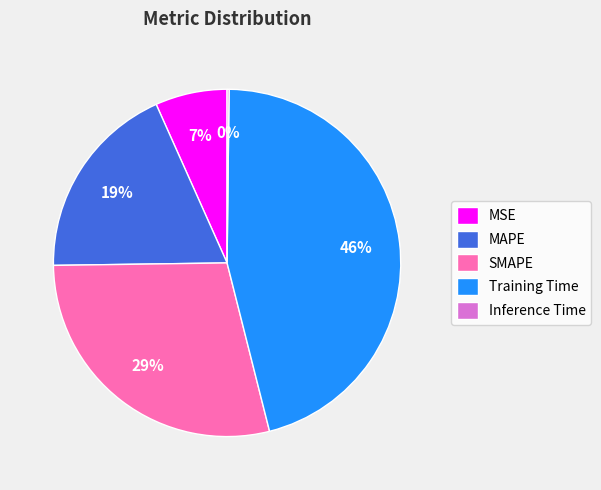

Which category has the biggest portion of the pie?

Training Time